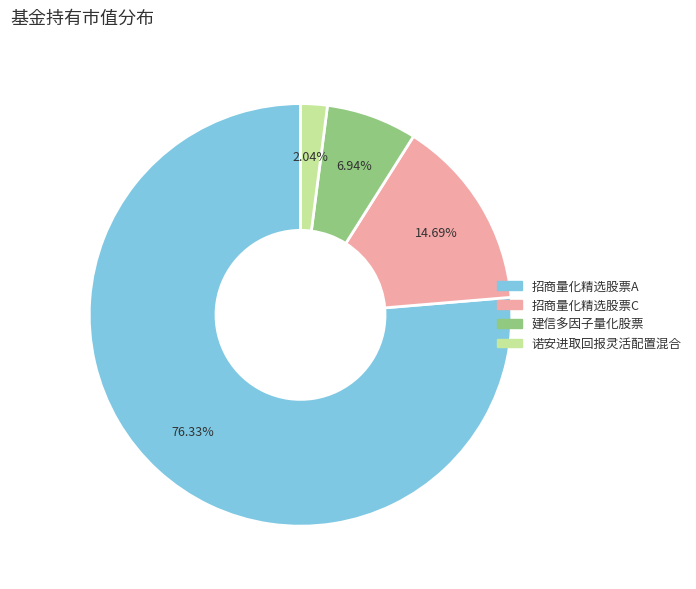

True or false: 招商量化精选股票A accounts for 76% of the total.

True